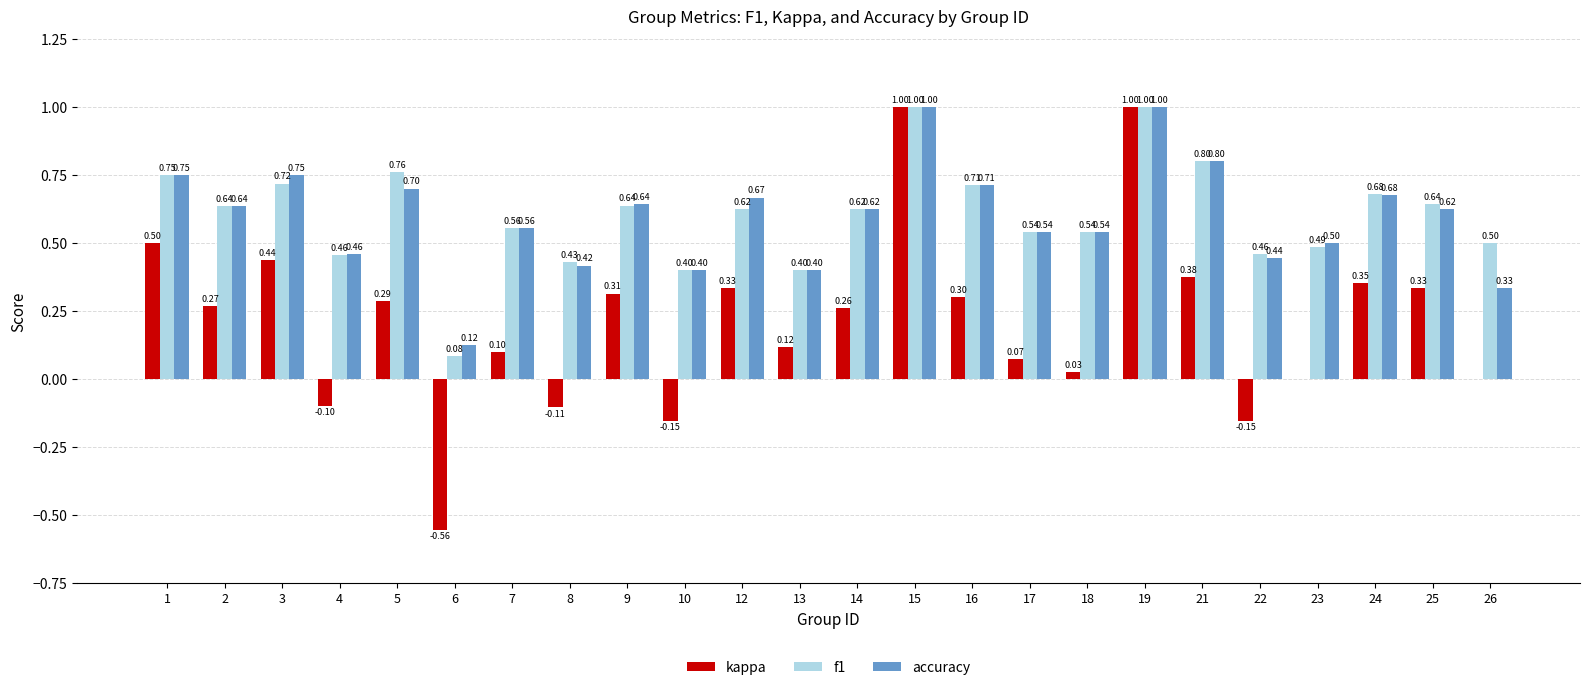

What is the total value across all series at 1?

2.0